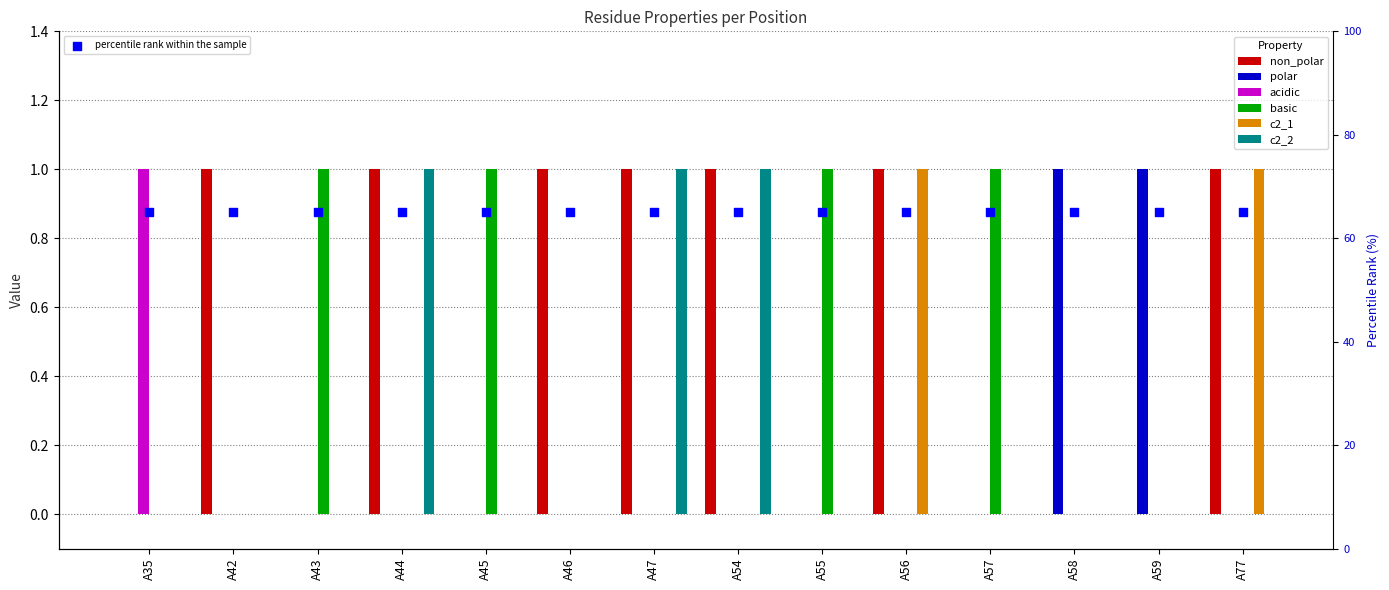

Which series has the largest total across all categories?

non_polar